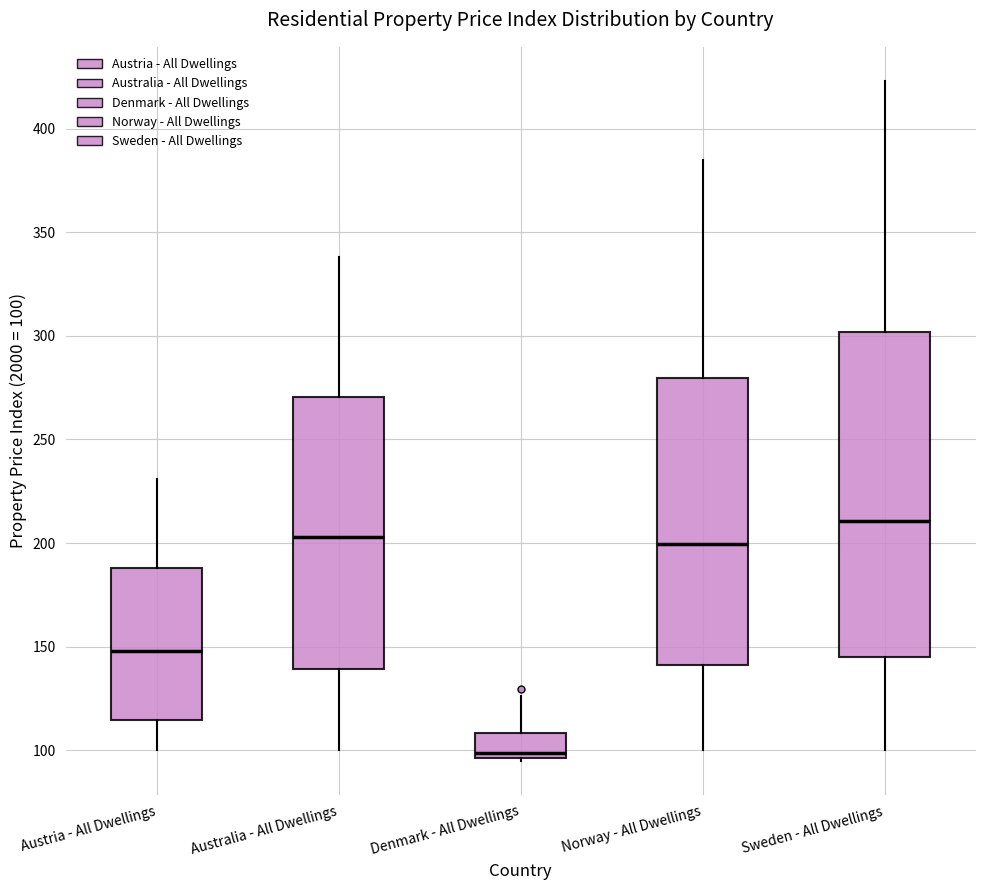

Where is the upper edge of the box for Denmark - All Dwellings on the y-axis? The values are not printed on the chart, so give them approximately, as read against the axis.

110